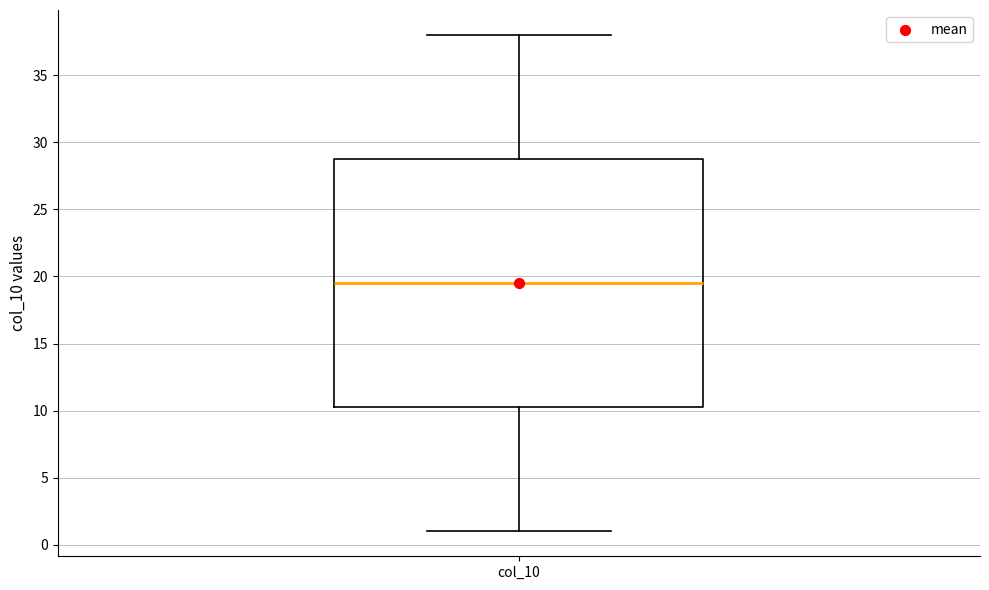

Where does the lower whisker of the box for col_10 end on the y-axis? The values are not printed on the chart, so give them approximately, as read against the axis.

1.0